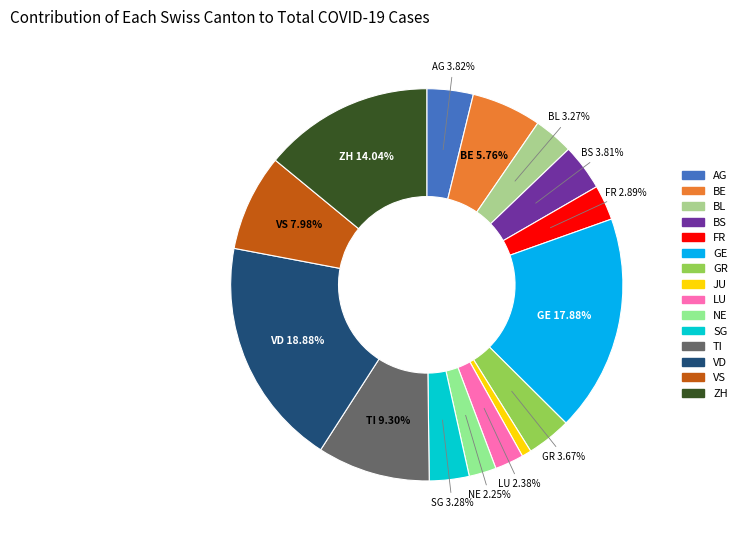

To the nearest percent, what is the difference between the largest and smallest slice percentages?

18%